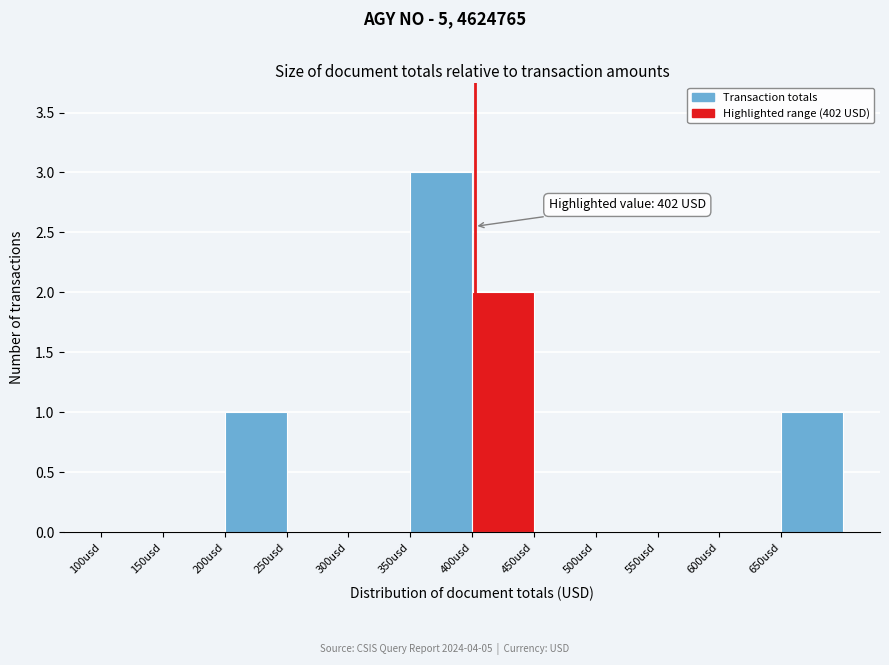

Over which range of the x-axis is the bar tallest?

350 to 400